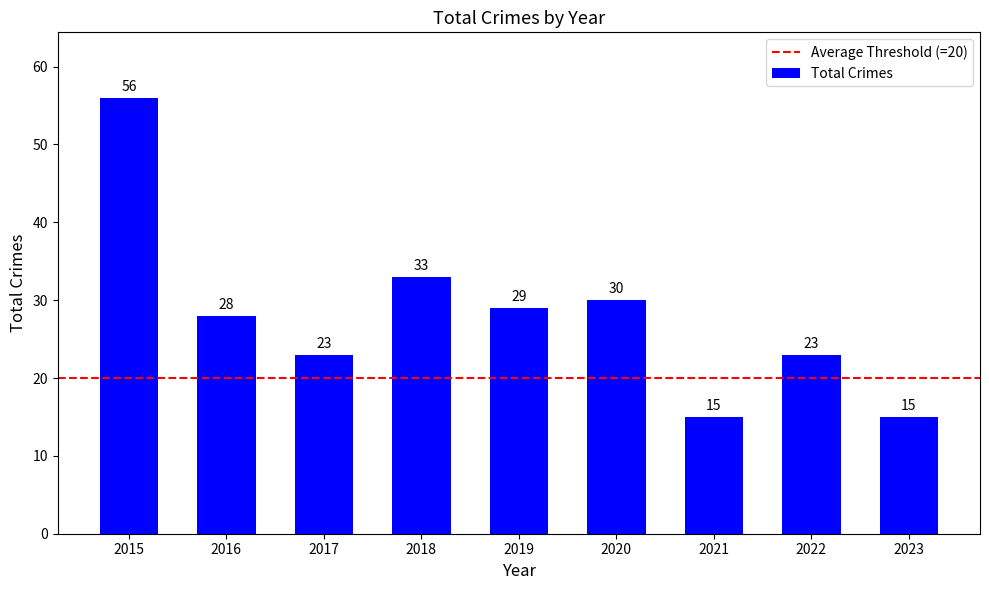

How many data points are less than 28?

4